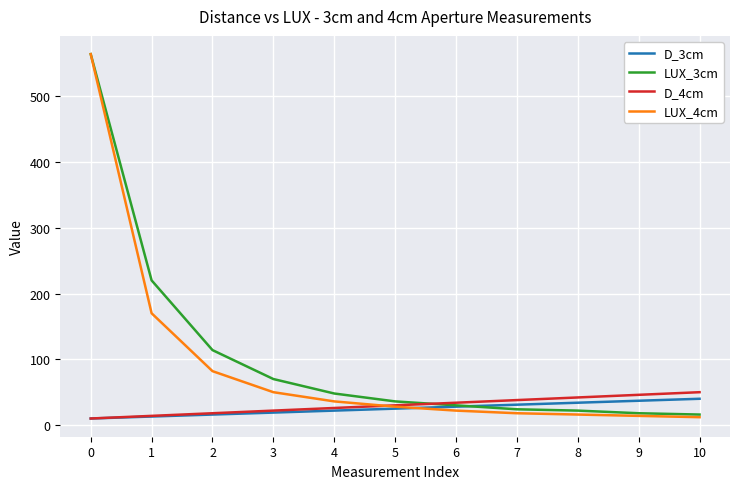

The value of D_4cm at 6 is 57. True or false?

False